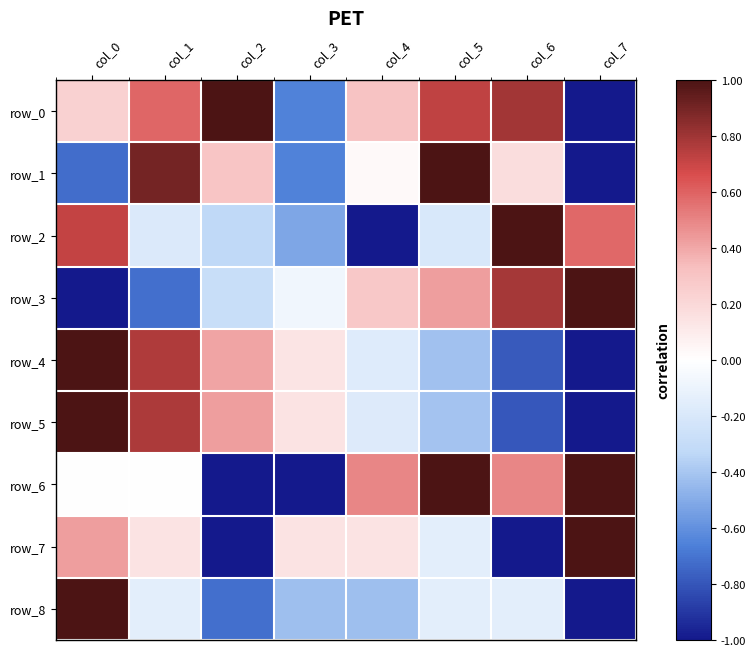

Which category has the lowest value in the row_4 series?

col_7